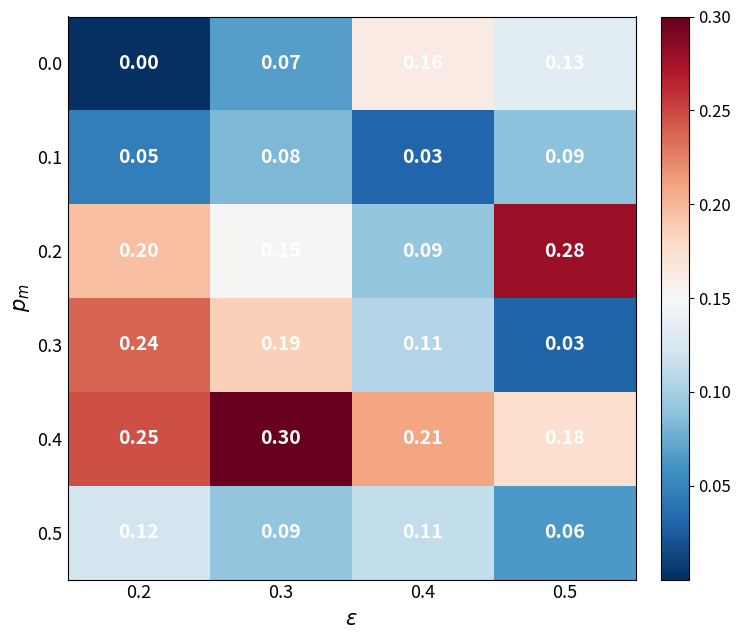

Reading left to right, extract all data points from this chart.

0.0: 0.2=0.0	0.3=0.1	0.4=0.2	0.5=0.1
0.1: 0.2=0.1	0.3=0.1	0.4=0.0	0.5=0.1
0.2: 0.2=0.2	0.3=0.1	0.4=0.1	0.5=0.3
0.3: 0.2=0.2	0.3=0.2	0.4=0.1	0.5=0.0
0.4: 0.2=0.2	0.3=0.3	0.4=0.2	0.5=0.2
0.5: 0.2=0.1	0.3=0.1	0.4=0.1	0.5=0.1